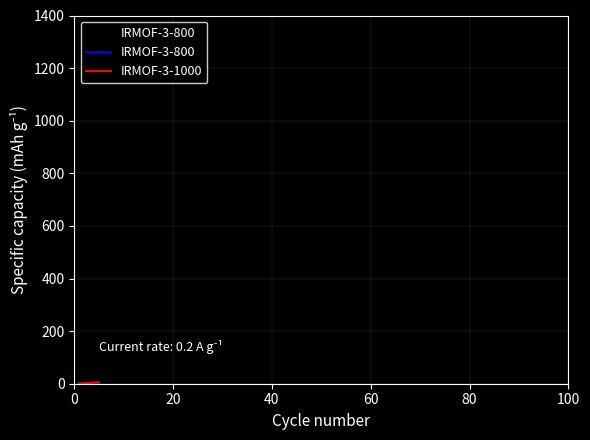

Between 20 and 0, which is larger?

20